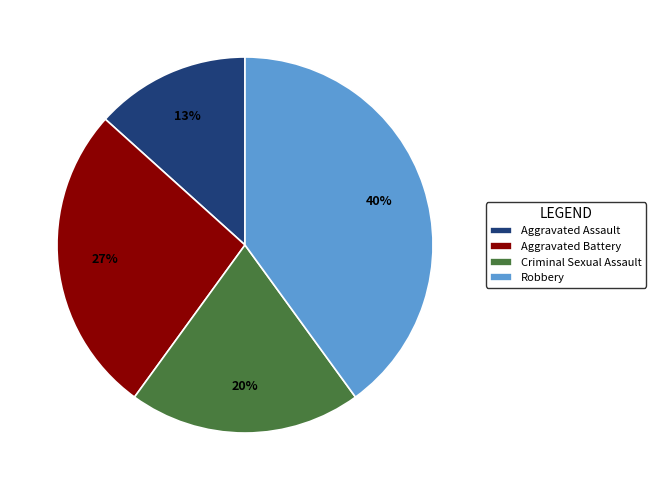

What is the ratio of the value at Robbery to the value at Criminal Sexual Assault?

2.0